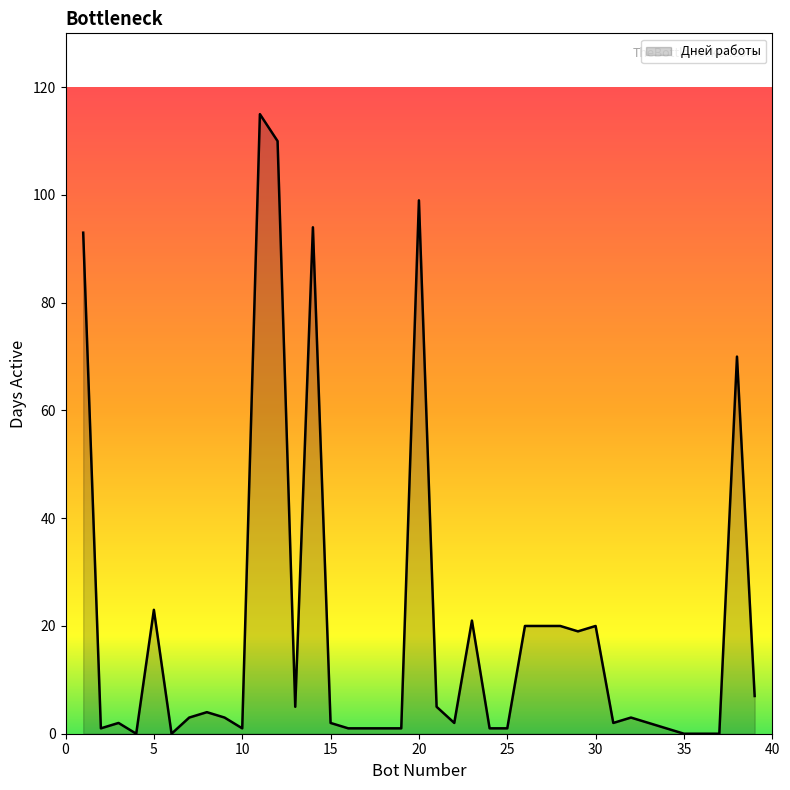

What is the greatest value displayed?

115